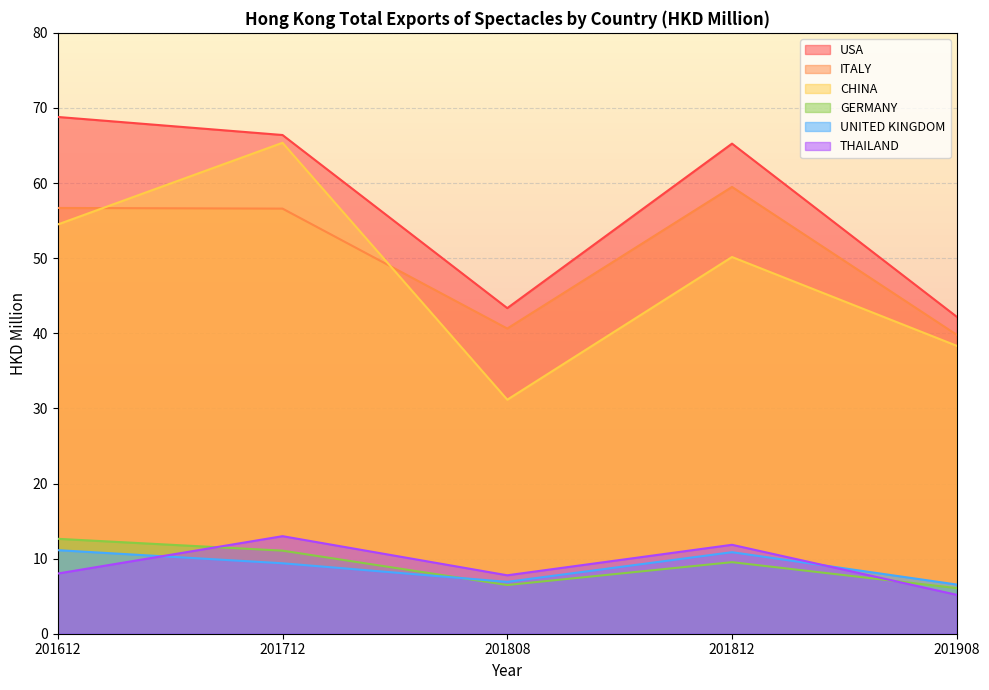

Reading left to right, extract all data points from this chart.

USA: 68.8	66.4	43.4	65.3	42.2
ITALY: 56.7	56.6	40.6	59.5	39.8
CHINA: 54.5	65.4	31.2	50.2	38.3
GERMANY: 12.6	11.1	6.5	9.5	6.1
UNITED KINGDOM: 11.1	9.4	6.9	10.9	6.5
THAILAND: 8.0	13.0	7.8	11.8	5.2